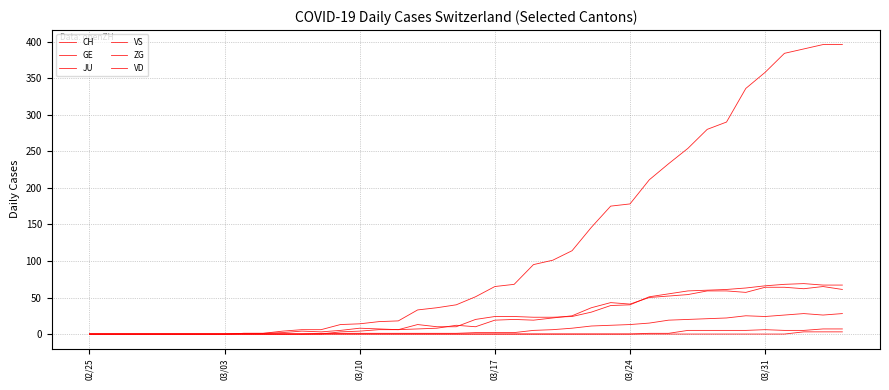

True or false: JU has more than 2 interior local peaks.

False